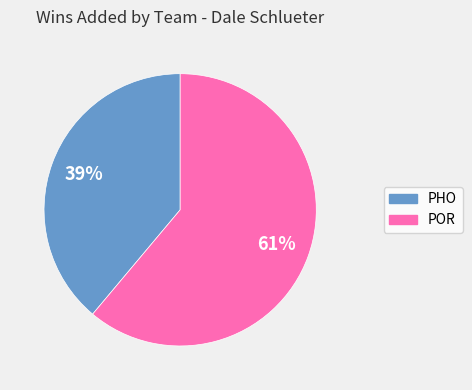

To the nearest percent, what is the average slice percentage?

50%